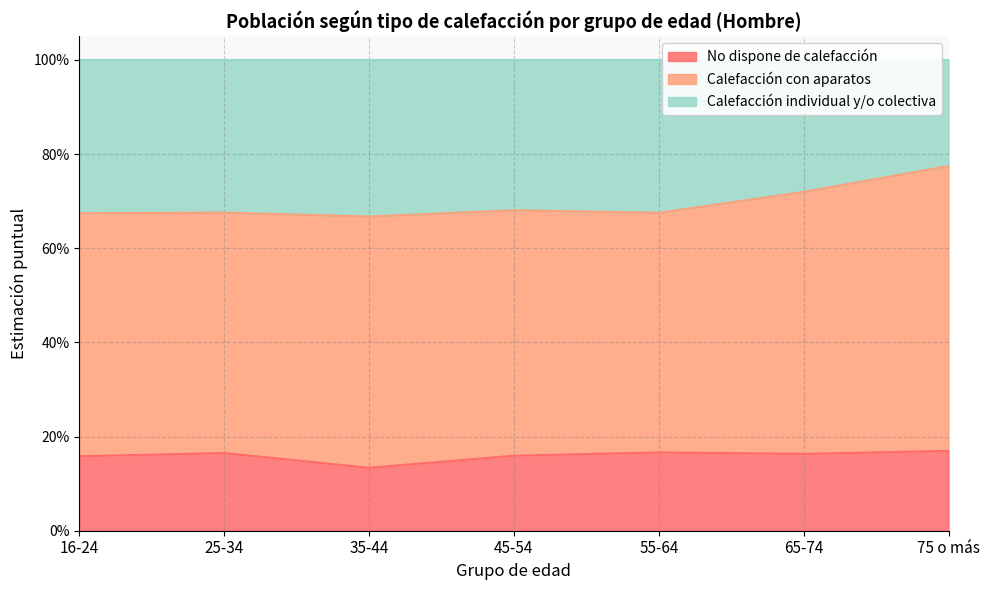

In Calefacción individual y/o colectiva, how many points are higher than both neighbors (excluding endpoints)?

2